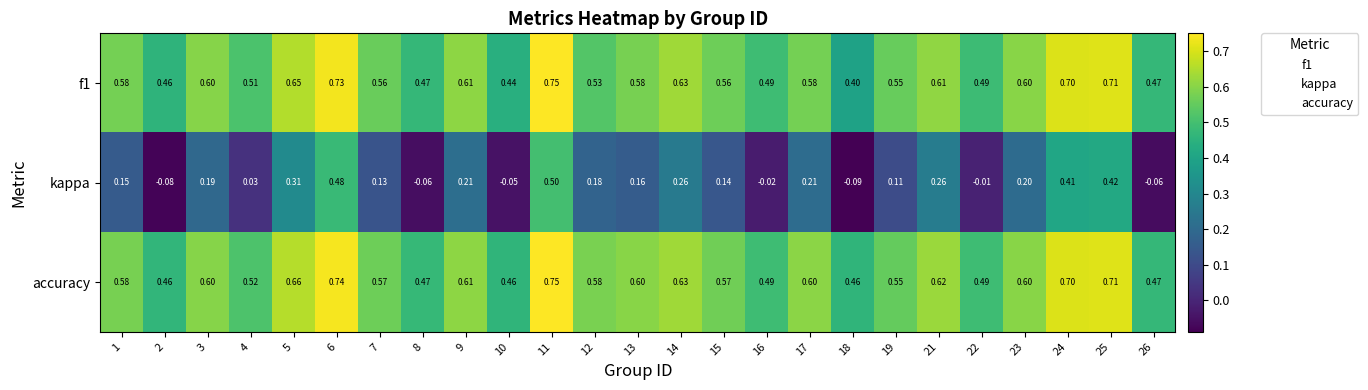

Which series has the largest total across all categories?

accuracy